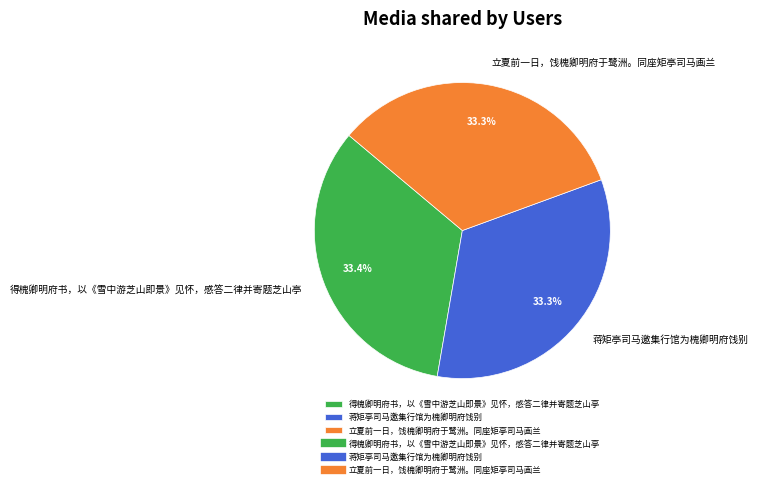

To the nearest percent, what is the combined percentage of 蒋矩亭司马邀集行馆为槐卿明府饯别 and 得槐卿明府书，以《雪中游芝山即景》见怀，感答二律并寄题芝山亭?

67%